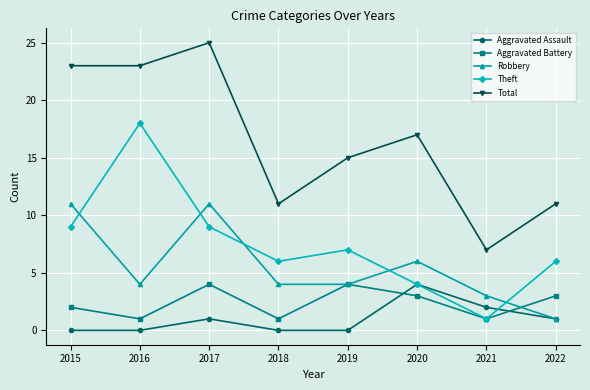

True or false: Total and Theft cross at least once.

False